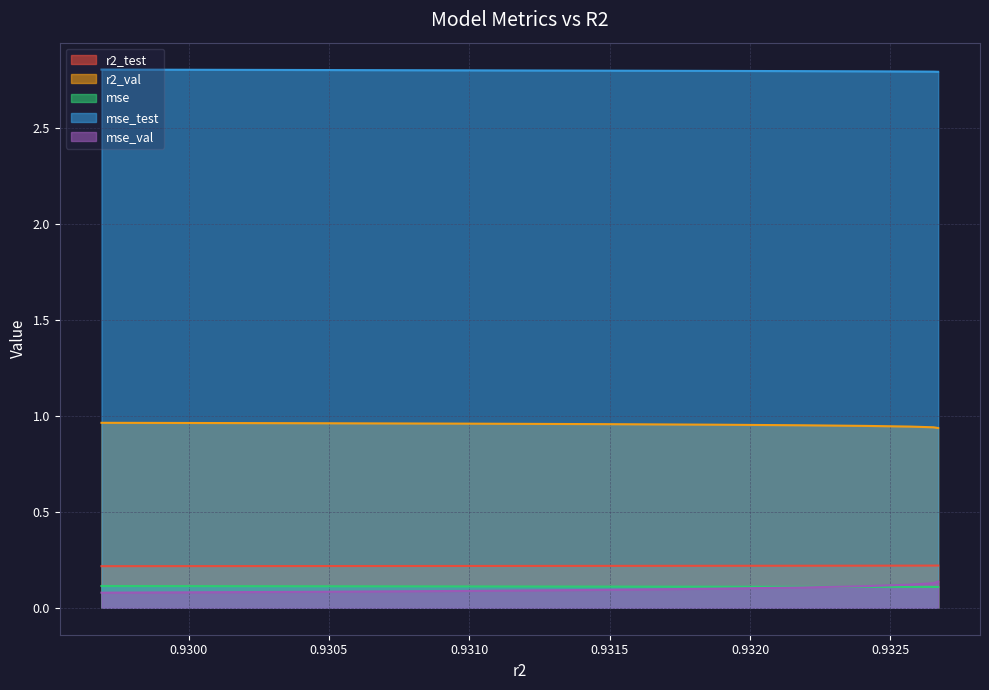

Which category has the lowest value in the r2_val series?

0.9326702856628147